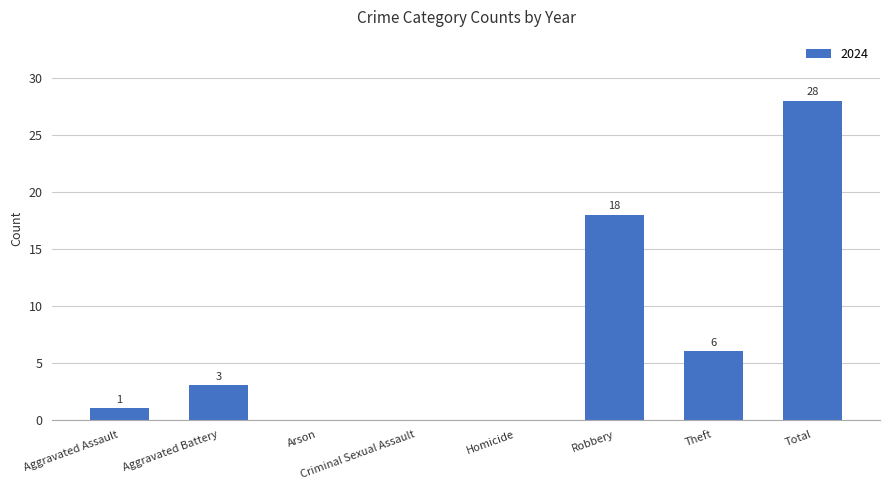

What is the sum of the values at Aggravated Battery and Criminal Sexual Assault?

3